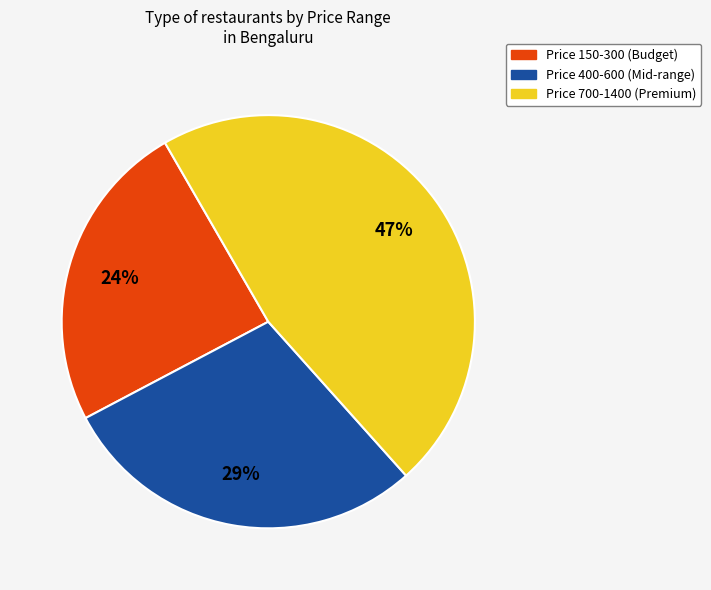

Does any single category account for the majority?

No